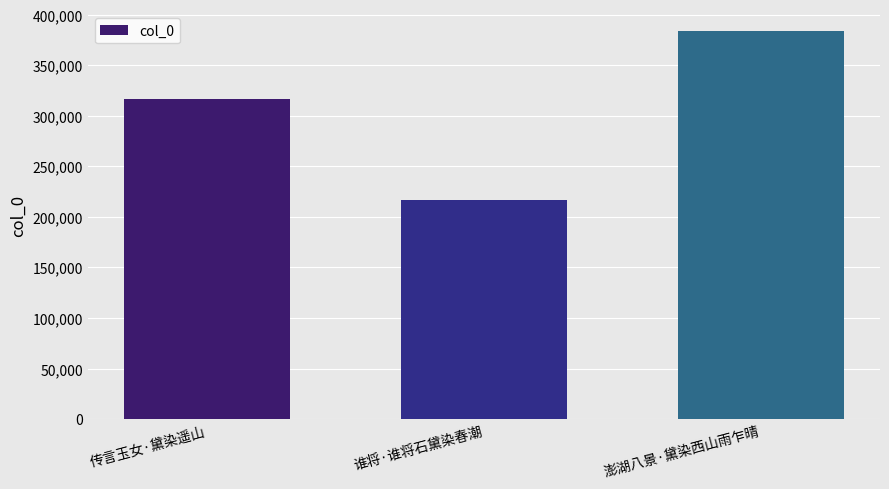

Reading left to right, list all the values displayed in this chart.

传言玉女·黛染遥山=316861	谁将·谁将石黛染春潮=216298	澎湖八景·黛染西山雨乍晴=384081